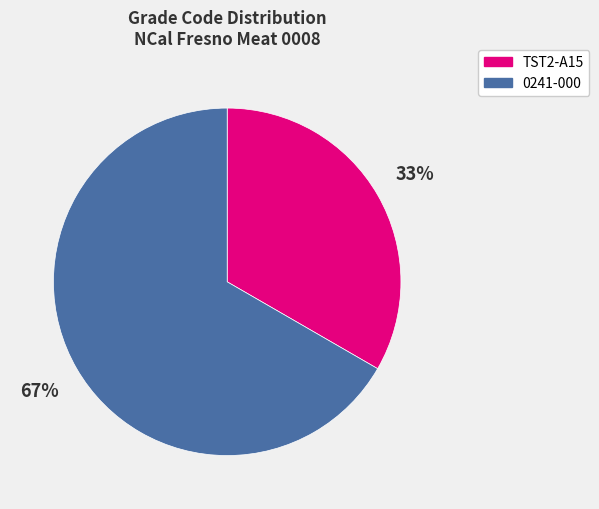

True or false: 0241-000 accounts for 76% of the total.

False